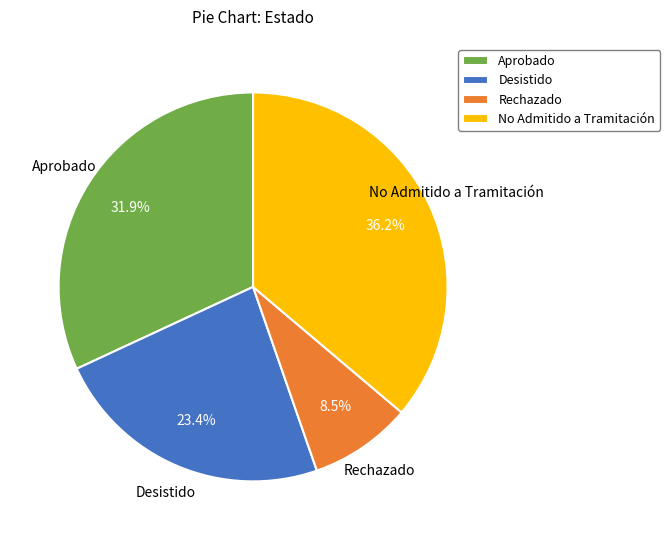

What is the largest slice in the pie chart?

No Admitido a Tramitación